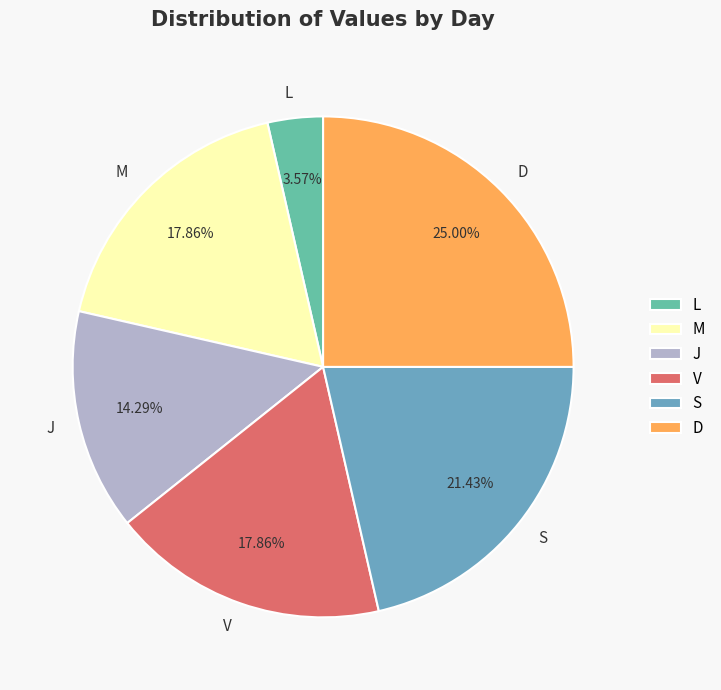

How many segments does this pie chart have?

6